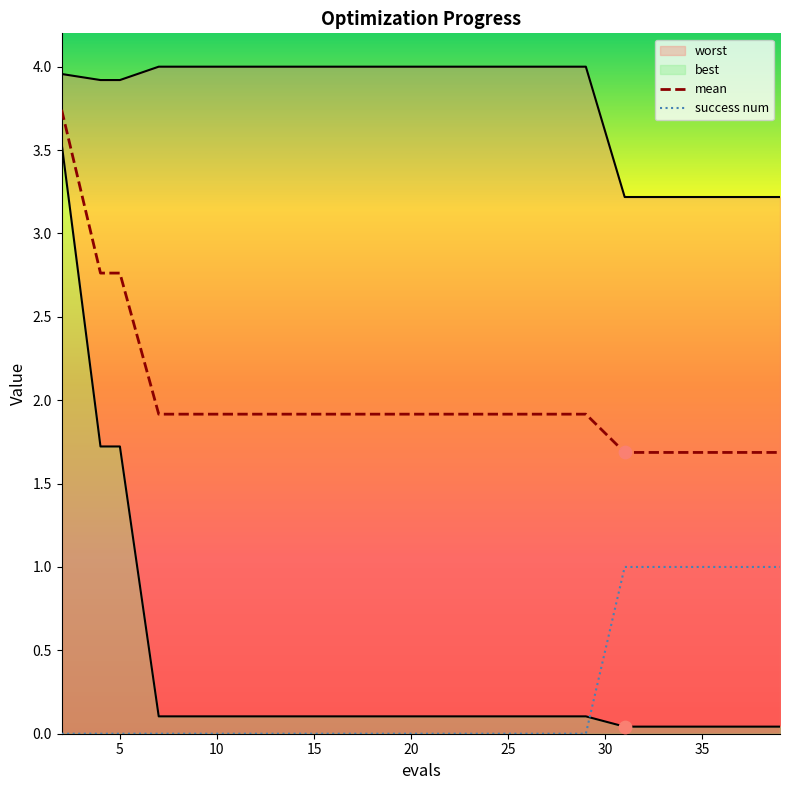

Which series has the largest total across all categories?

worst